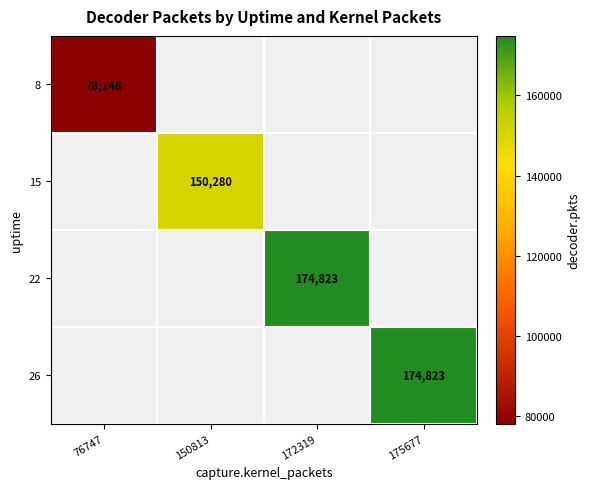

The 26 series shows 174823 at 175677. True or false?

True